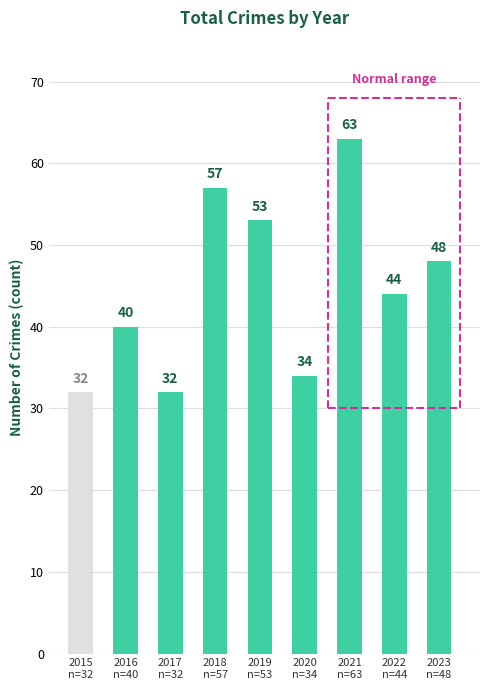

What is the sum of all values?

403